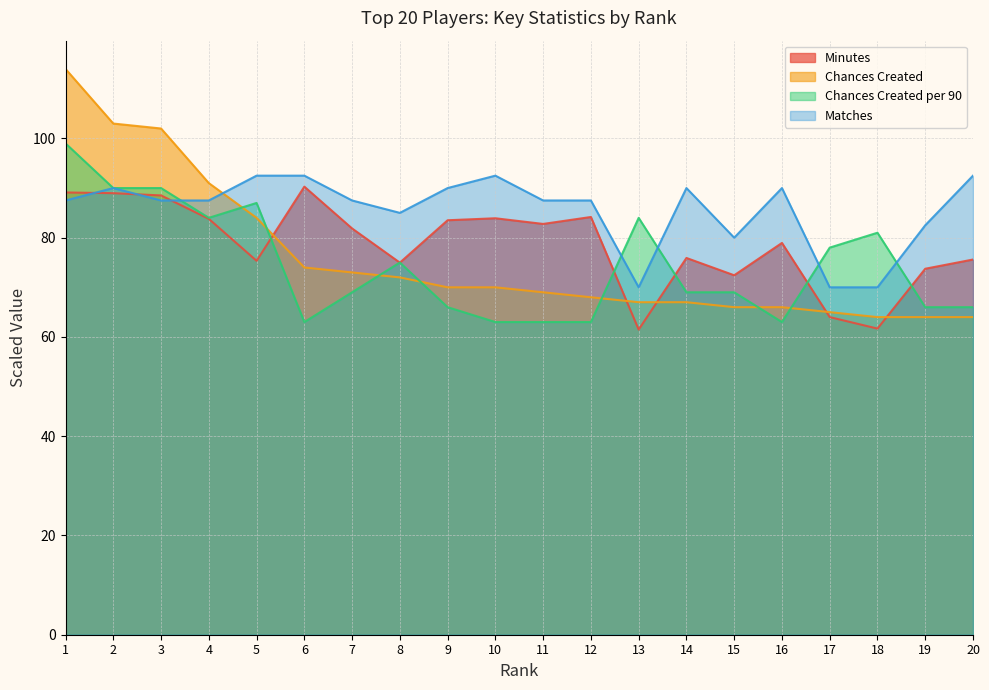

At which category is the sum across all series the highest?

1